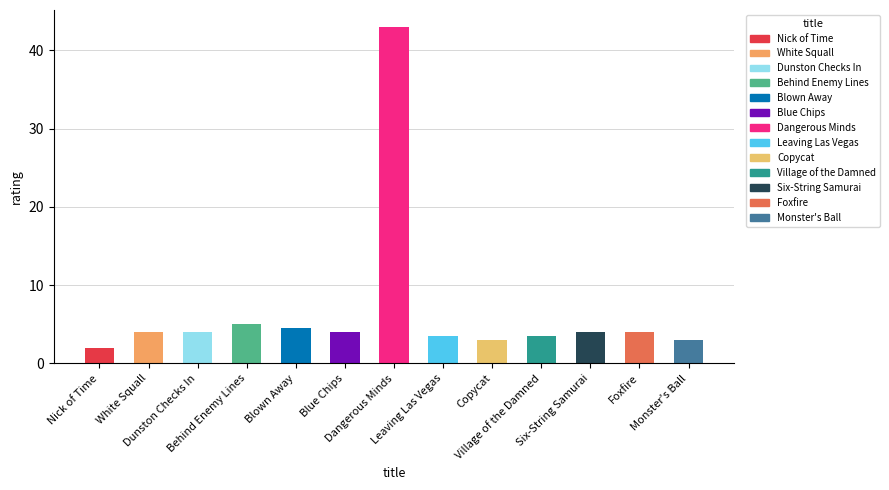

What is the change in value from Blown Away to Leaving Las Vegas?

-1.0